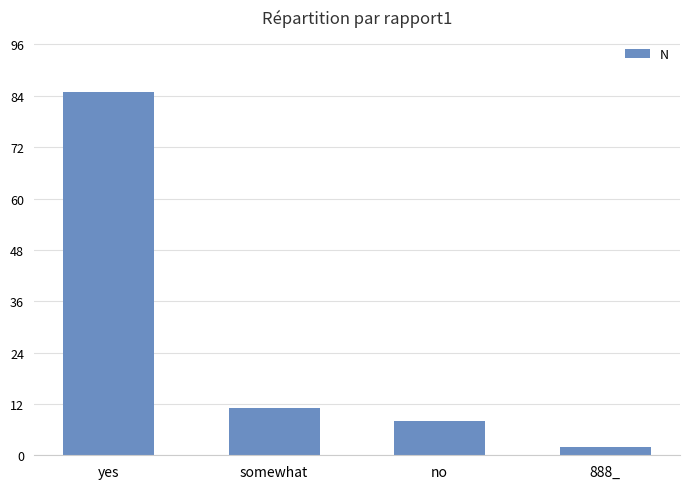

True or false: the data shows 30 at yes.

False